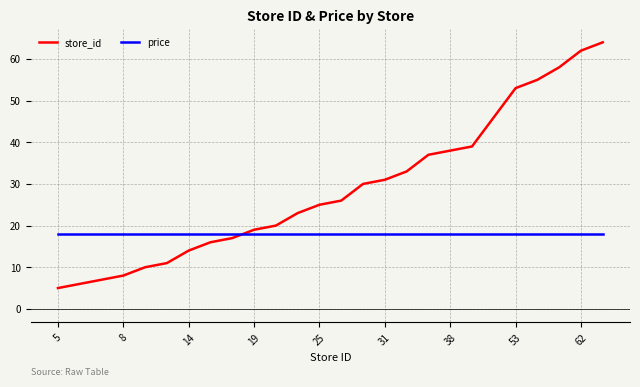

What is the highest value of the store_id series?

64.0